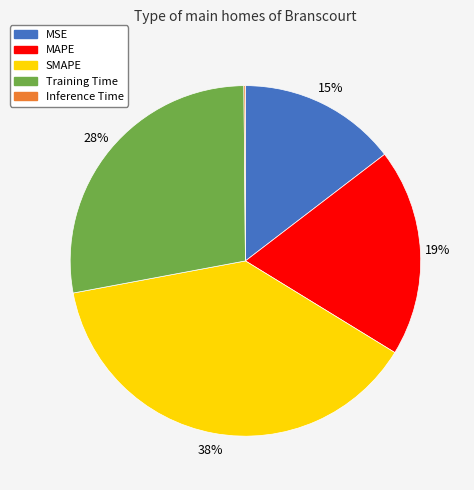

What percentage is the SMAPE slice, to the nearest percent?

38%